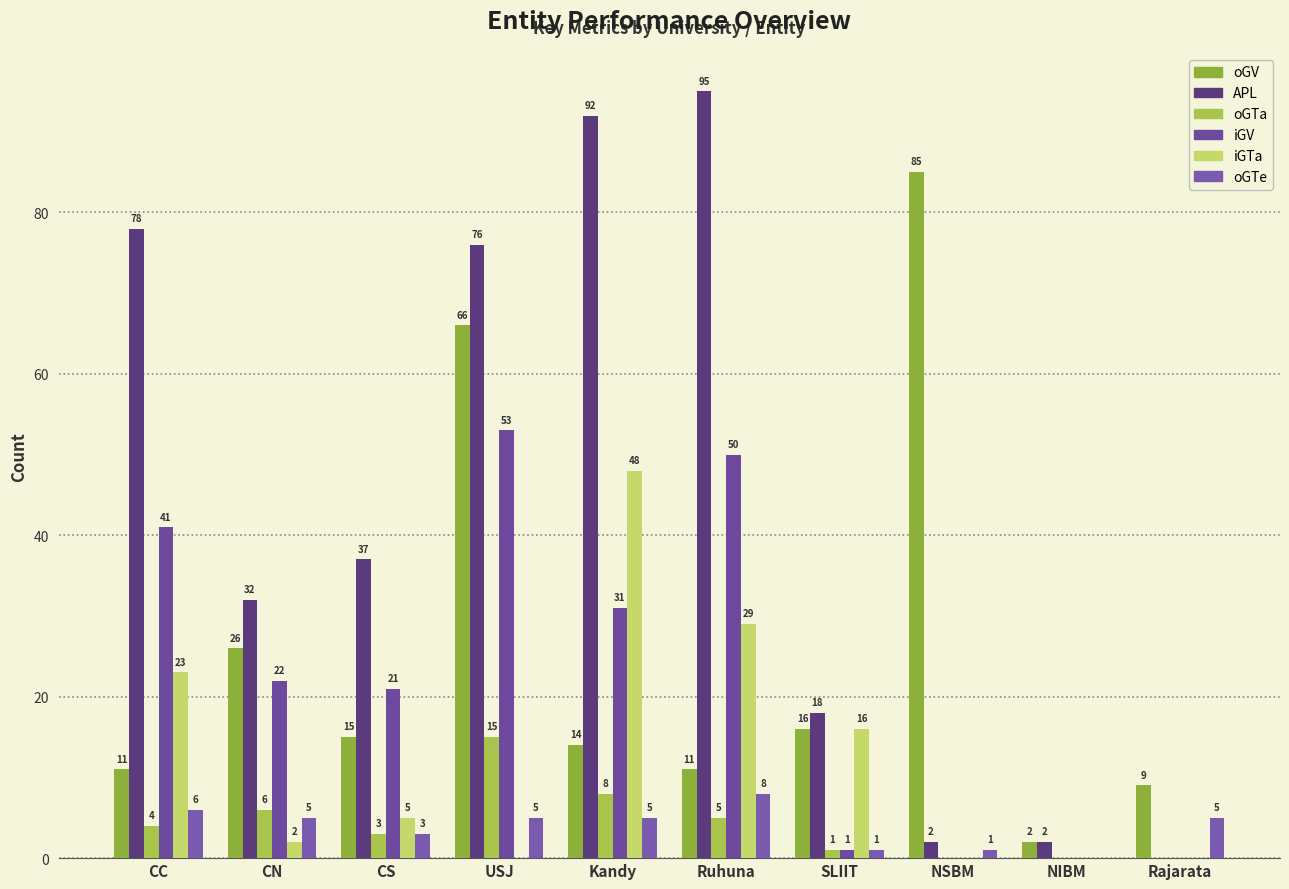

Reading left to right, transcribe all the data shown in this chart.

oGV: 11	26	15	66	14	11	16	85	2	9
APL: 78	32	37	76	92	95	18	2	2	0
oGTa: 4	6	3	15	8	5	1	0	0	0
iGV: 41	22	21	53	31	50	1	0	0	0
iGTa: 23	2	5	0	48	29	16	0	0	0
oGTe: 6	5	3	5	5	8	1	1	0	5